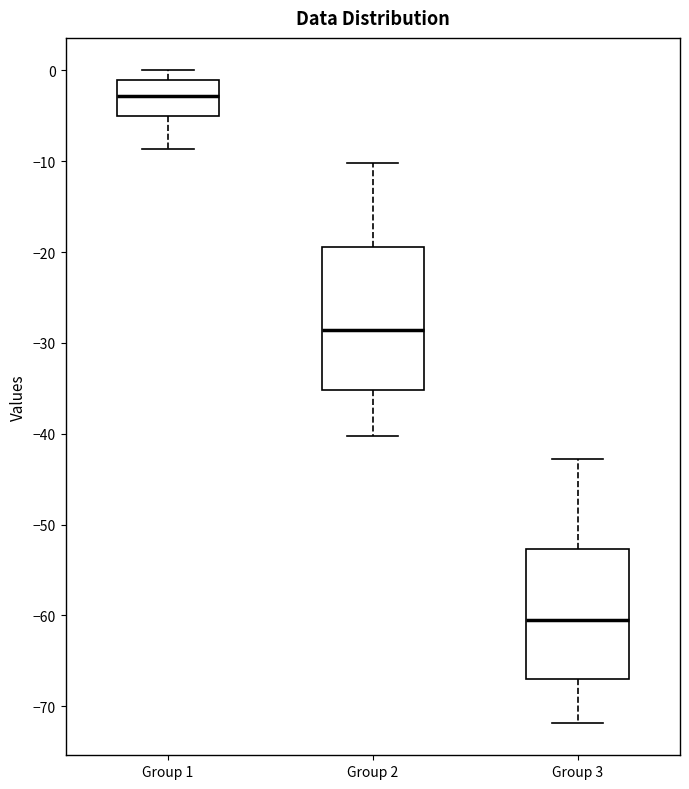

Comparing the boxes themselves (not the whiskers), which one is the tallest?

Group 2